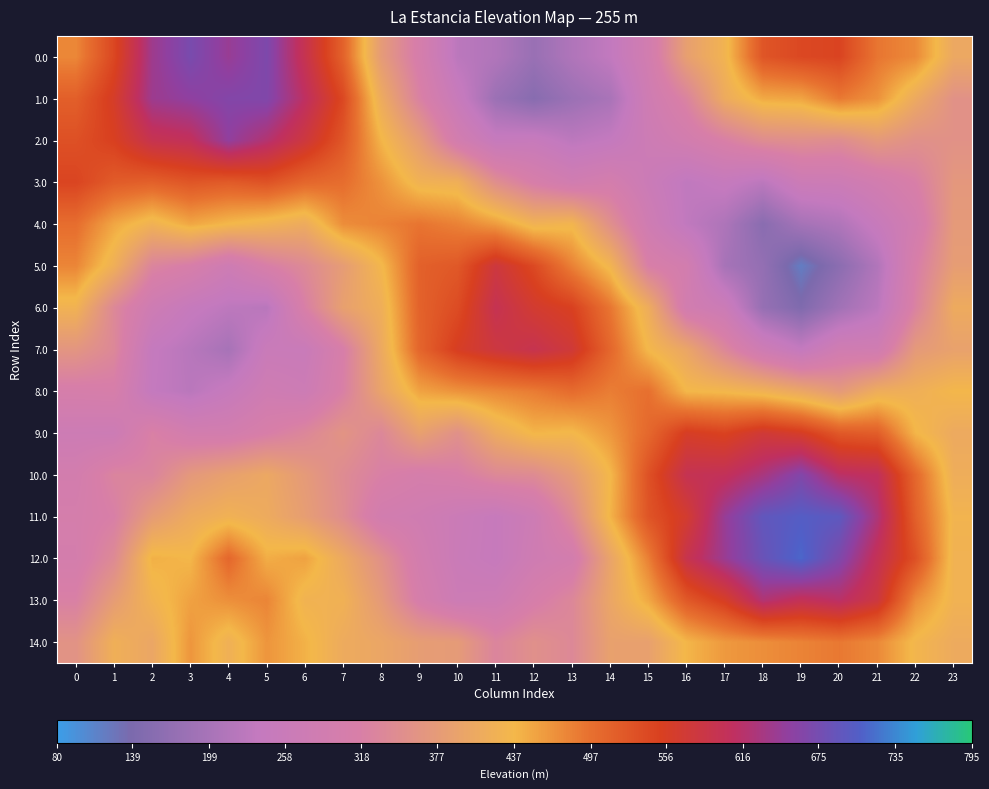

At which category is the sum across all series the highest?

5